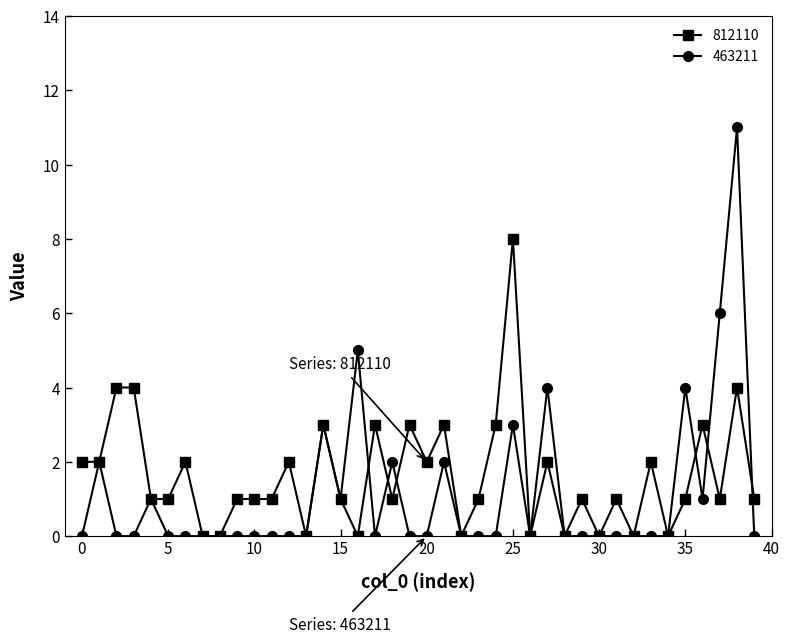

Rank the series by their maximum value, from highest to lowest.

463211, 812110